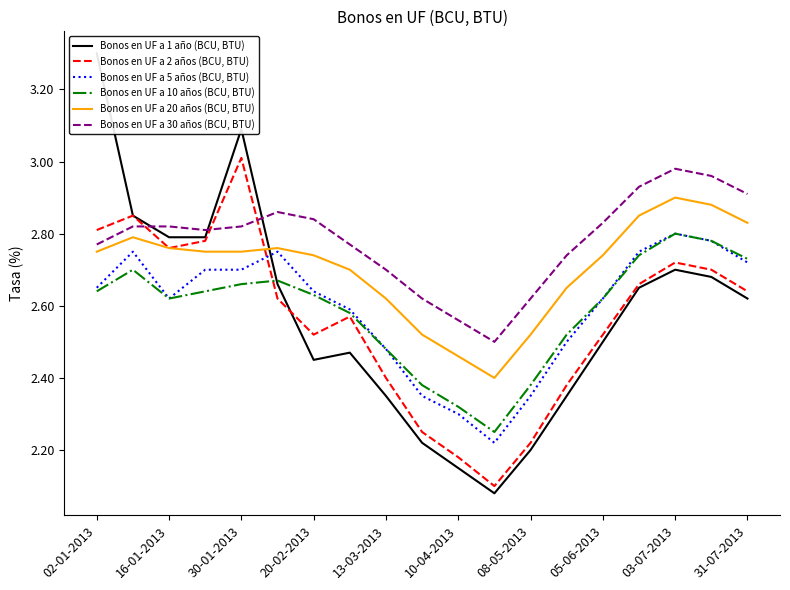

Is it true that Bonos en UF a 30 años (BCU, BTU) equals 3.9 at 02-01-2013?

False